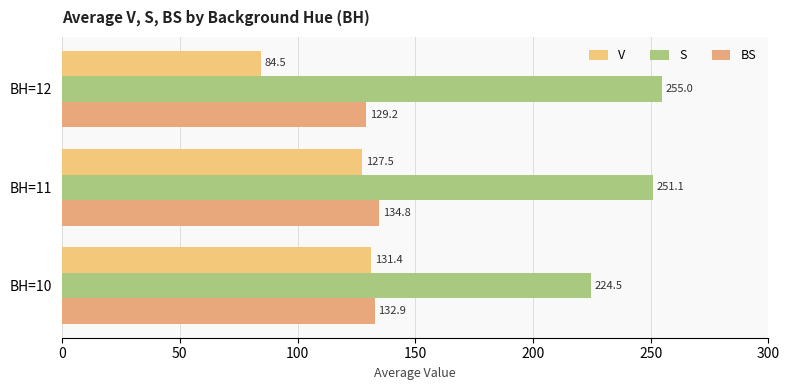

What is the sum of all S values?

730.6